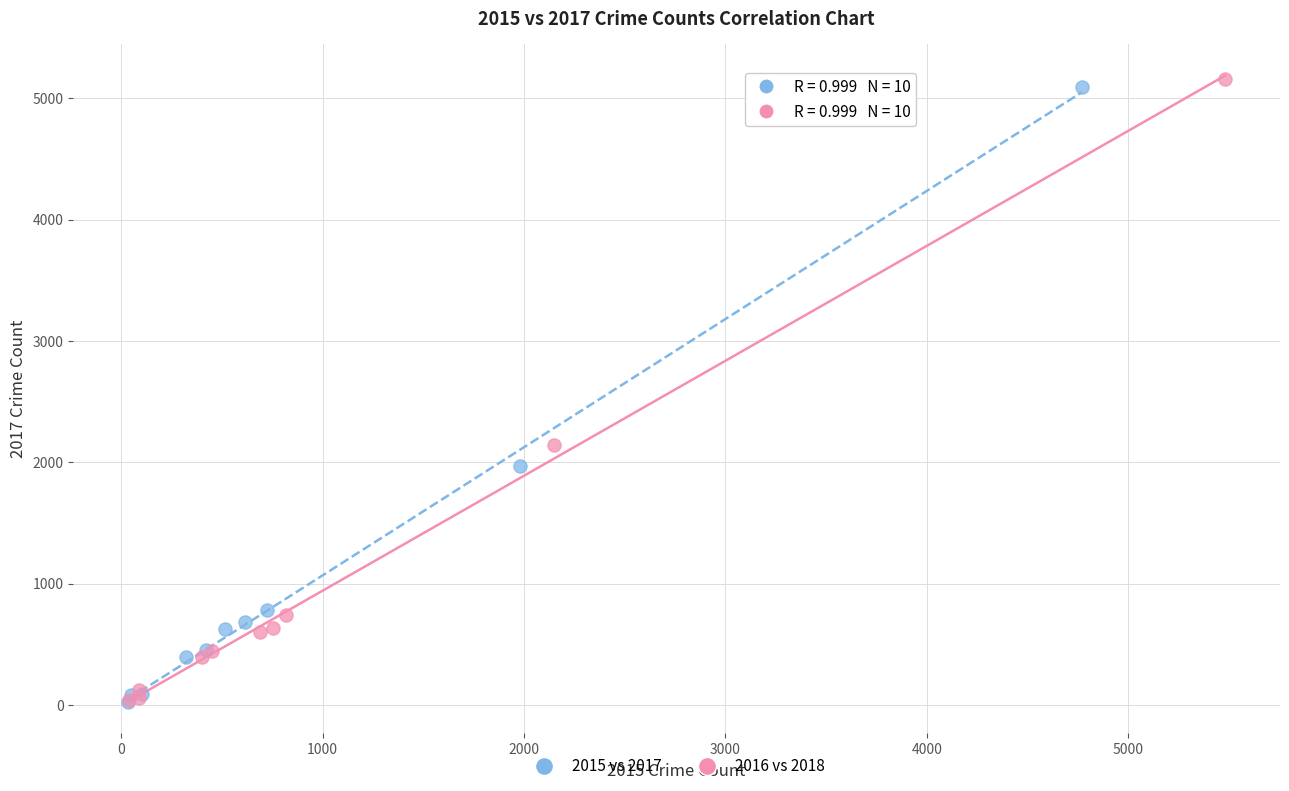

What are all the series names shown in the legend?

2015 vs 2017, 2016 vs 2018